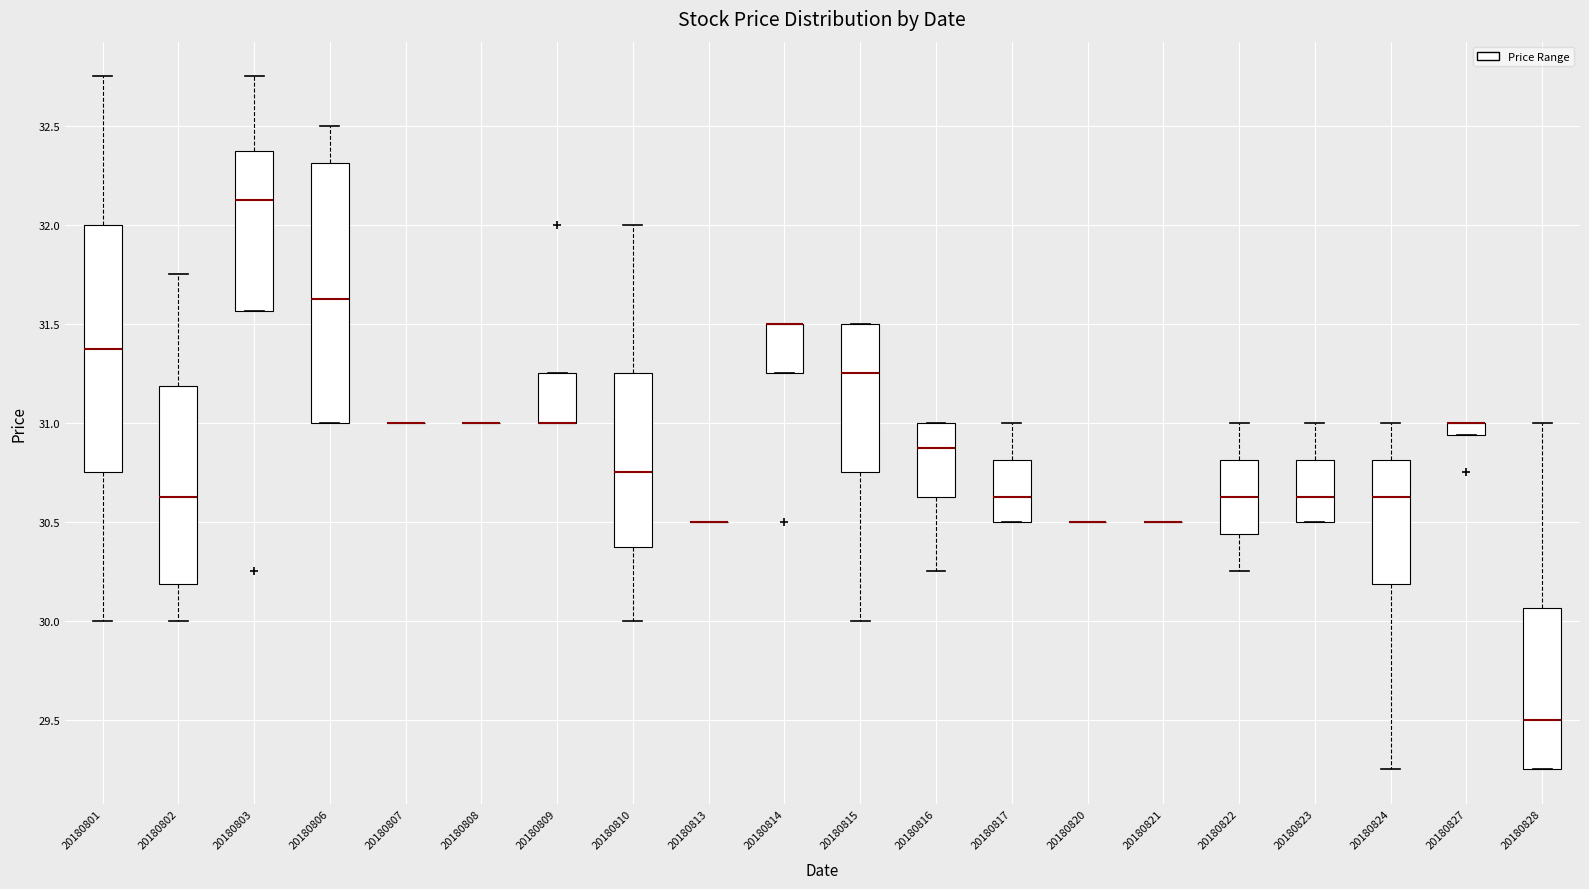

Which box is the tallest, from its lower edge to its upper edge?

20180806